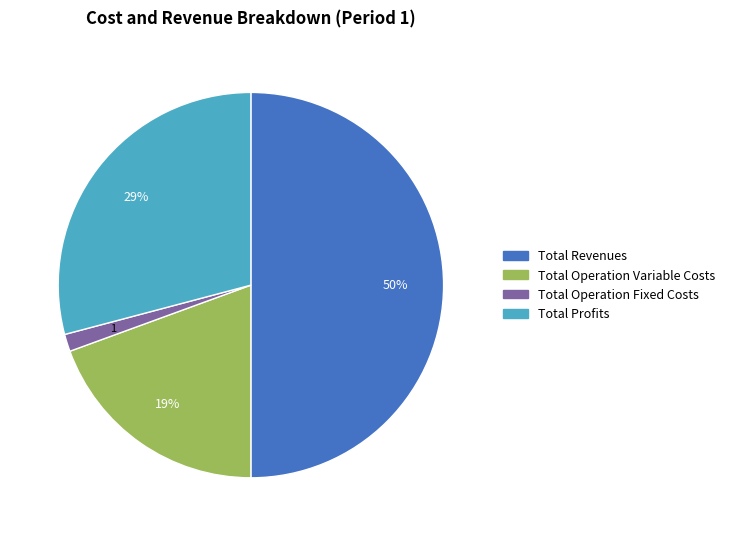

To the nearest percent, what is the difference between the largest and smallest slice percentages?

49%